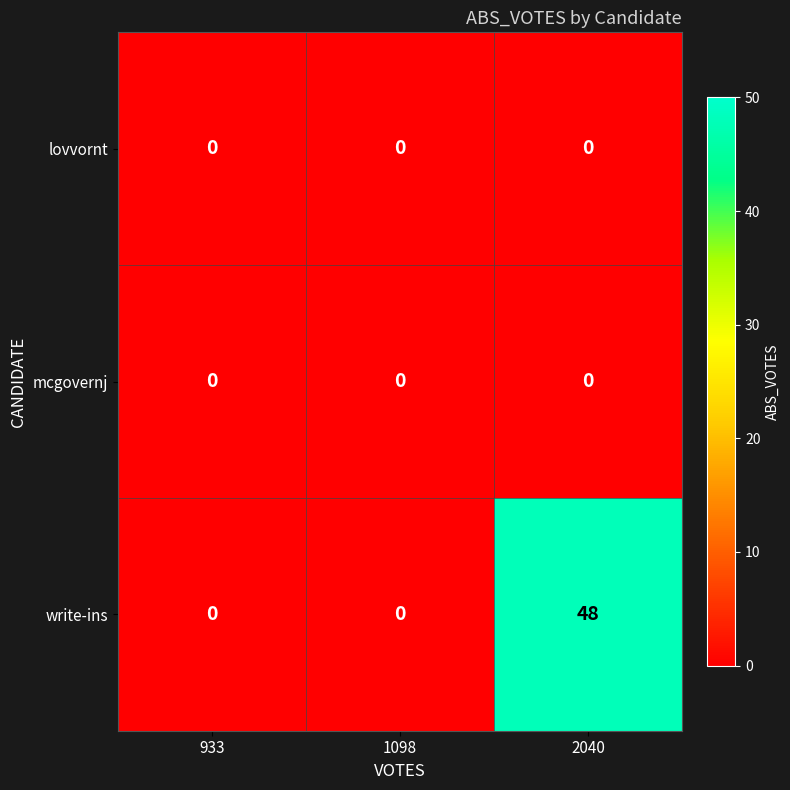

At which category is the sum across all series the highest?

2040